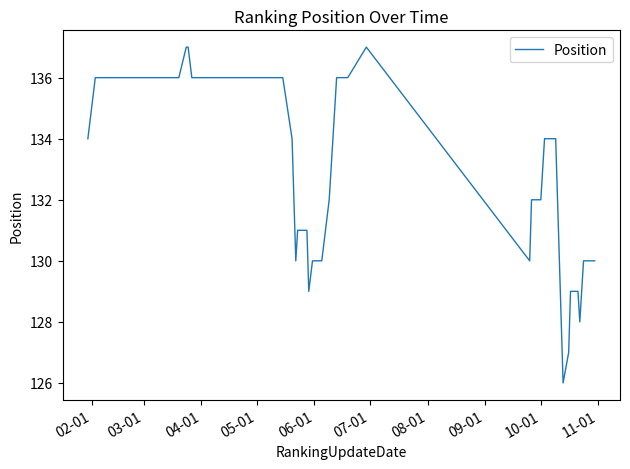

How many series are shown in this chart?

1